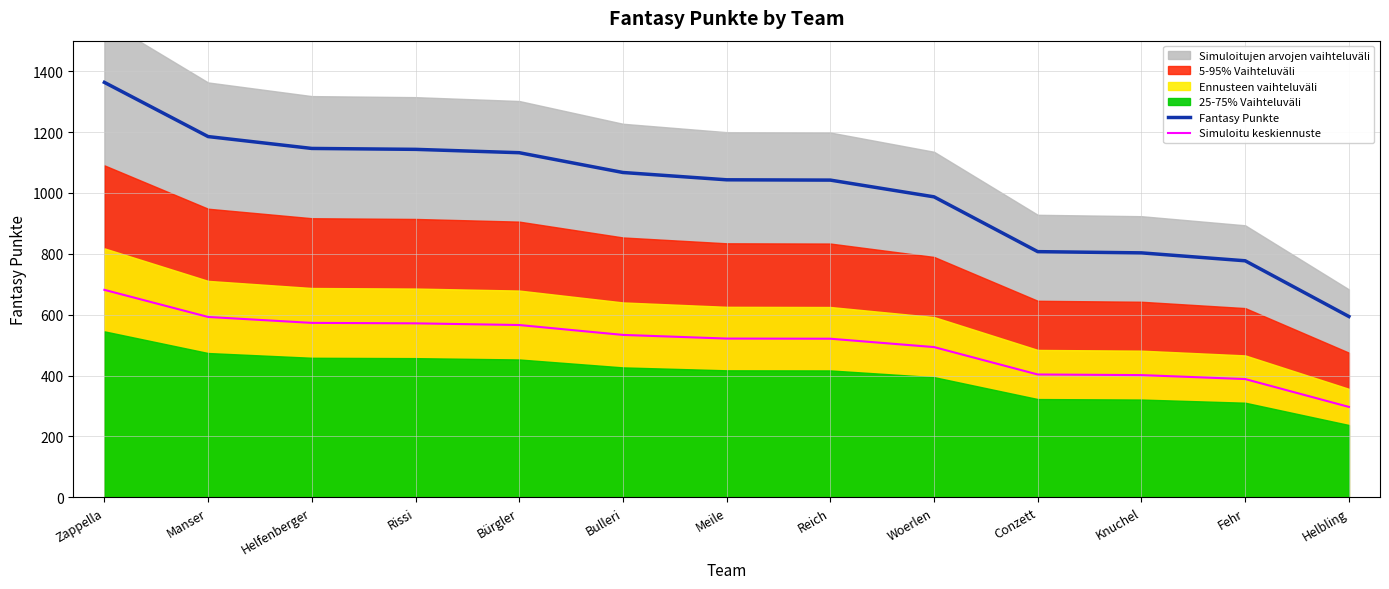

What is the difference between the Fantasy Punkte values at Bulleri and Conzett?

260.0